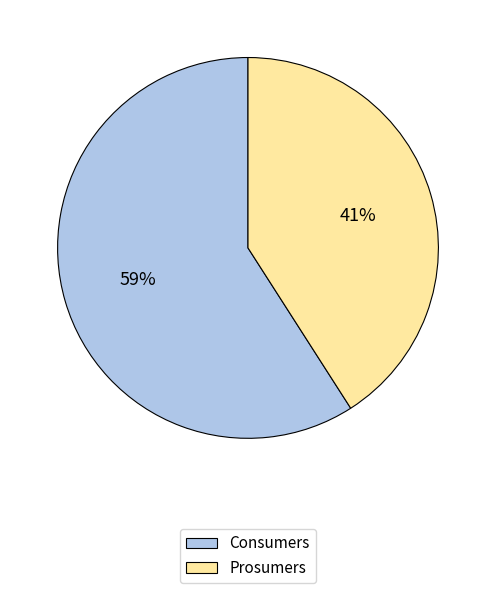

Do Consumers and Prosumers together represent more than half of the pie?

Yes